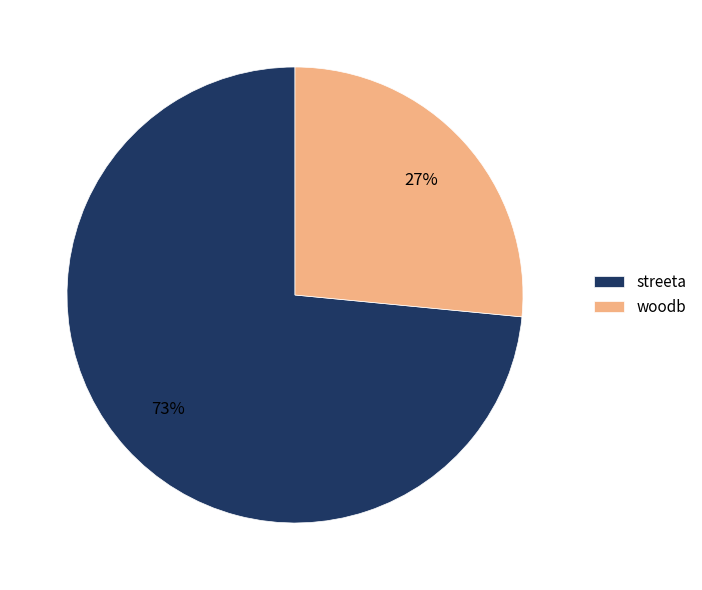

To the nearest percent, what is the combined percentage of woodb and streeta?

100%